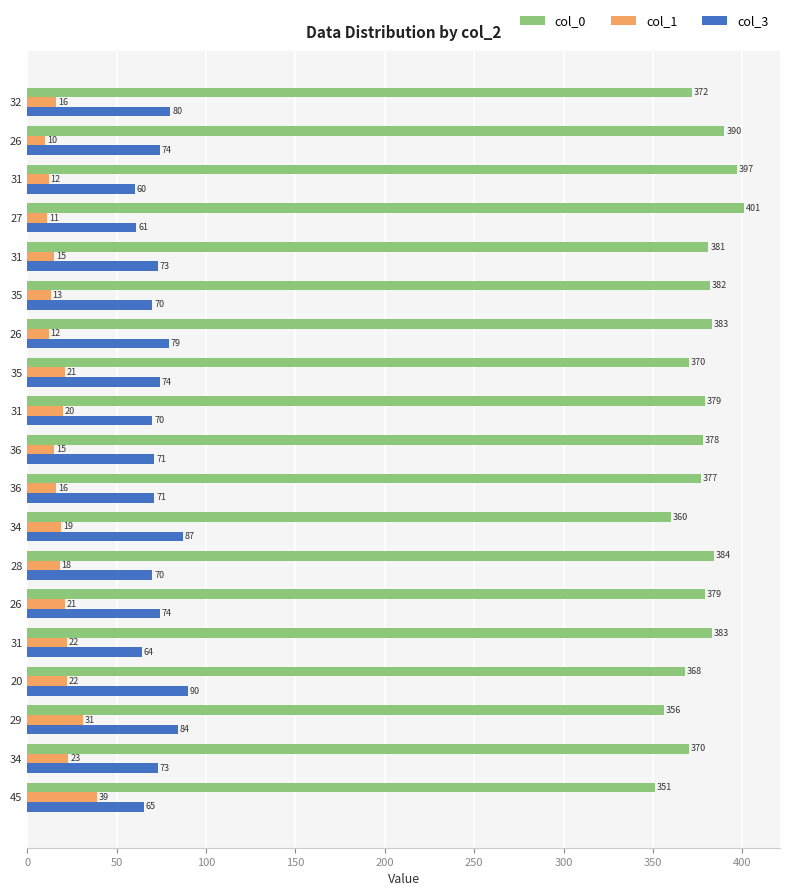

What are all the series names shown in the legend?

col_0, col_1, col_3